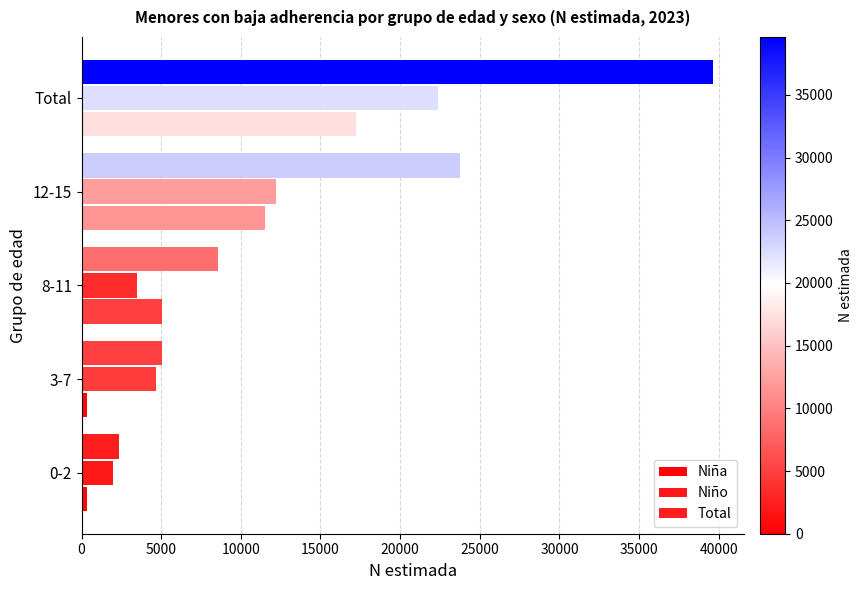

Which series has the largest total across all categories?

Total